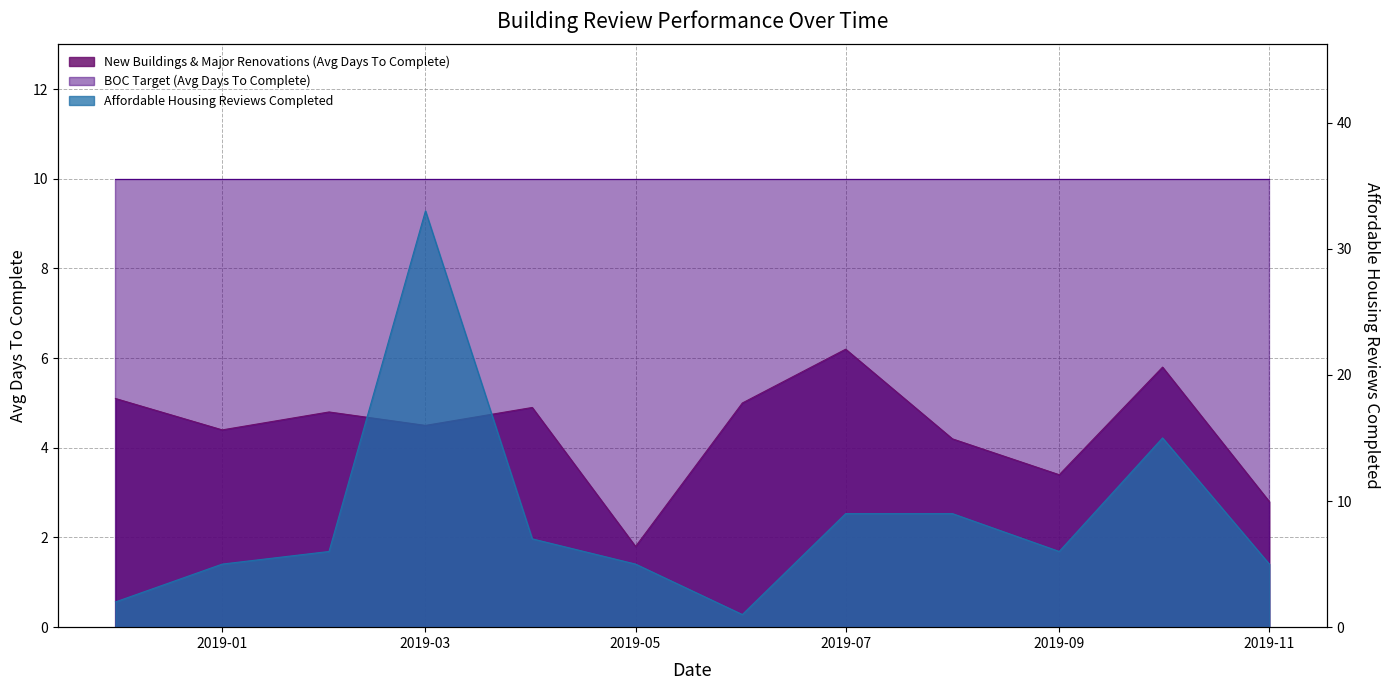

True or false: New Buildings & Major Renovations (Avg Days To Complete) and Affordable Housing Reviews Completed cross at least once.

True